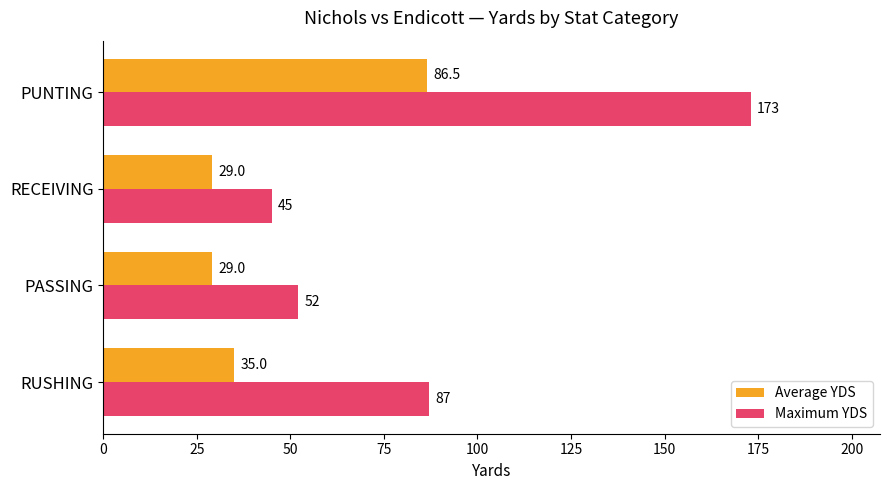

True or false: Maximum YDS has a value of 67.1 at RECEIVING.

False